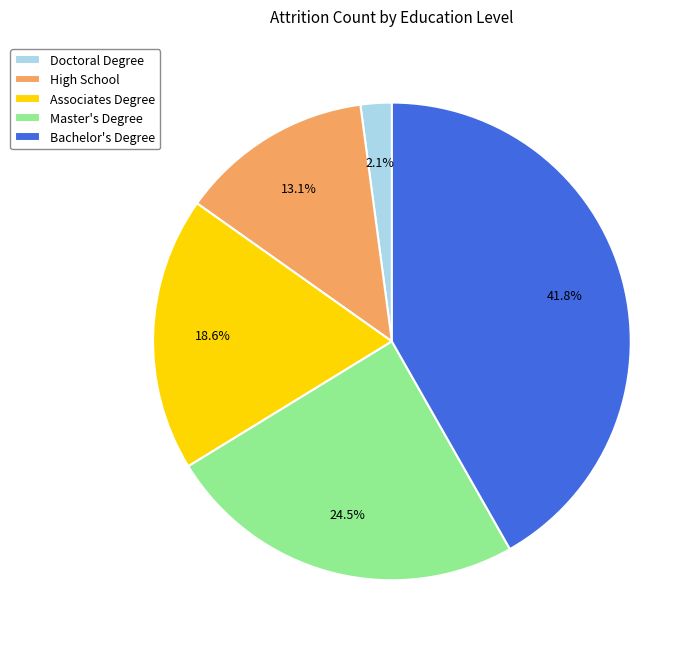

How many slices are in this pie chart?

5